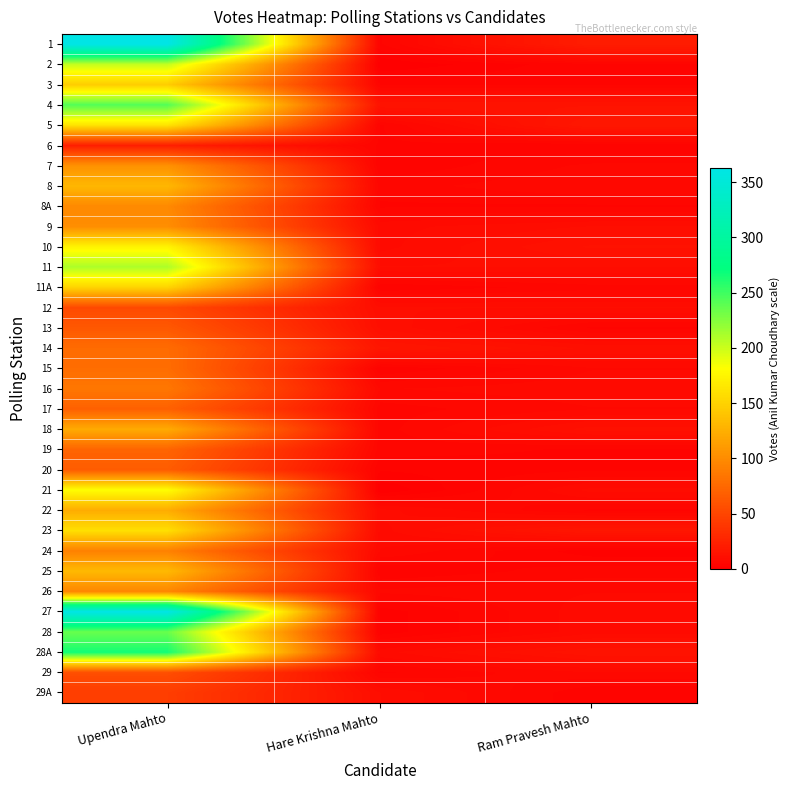

Between Hare Krishna Mahto and Ram Pravesh Mahto, which is larger?

Ram Pravesh Mahto